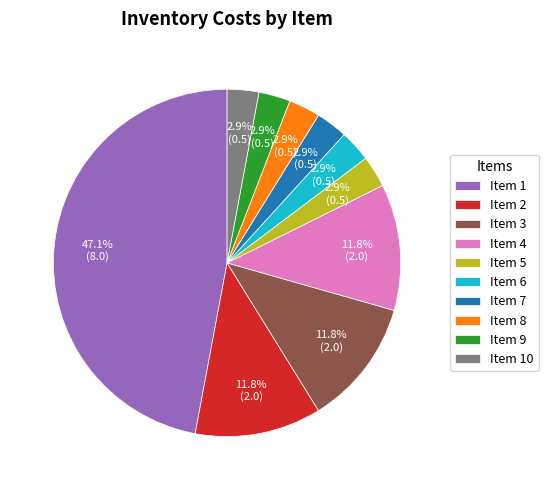

To the nearest percent, what is the difference between the largest and smallest slice percentages?

44%